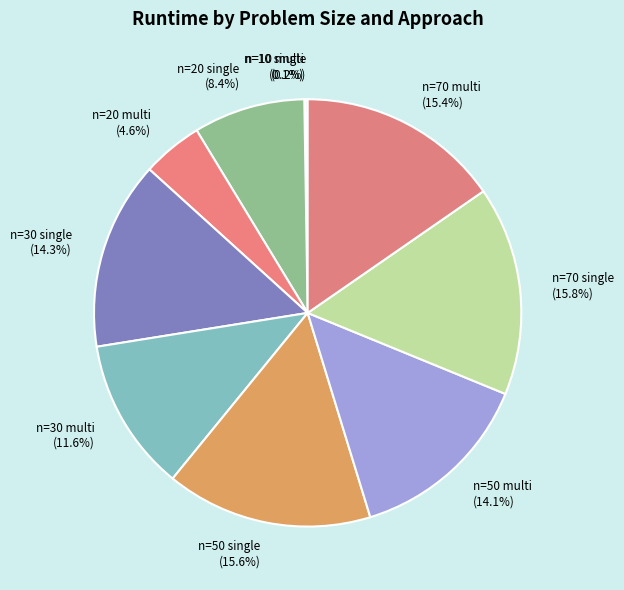

What is the ratio of the value at n=20 multi to the value at n=70 multi?

0.3